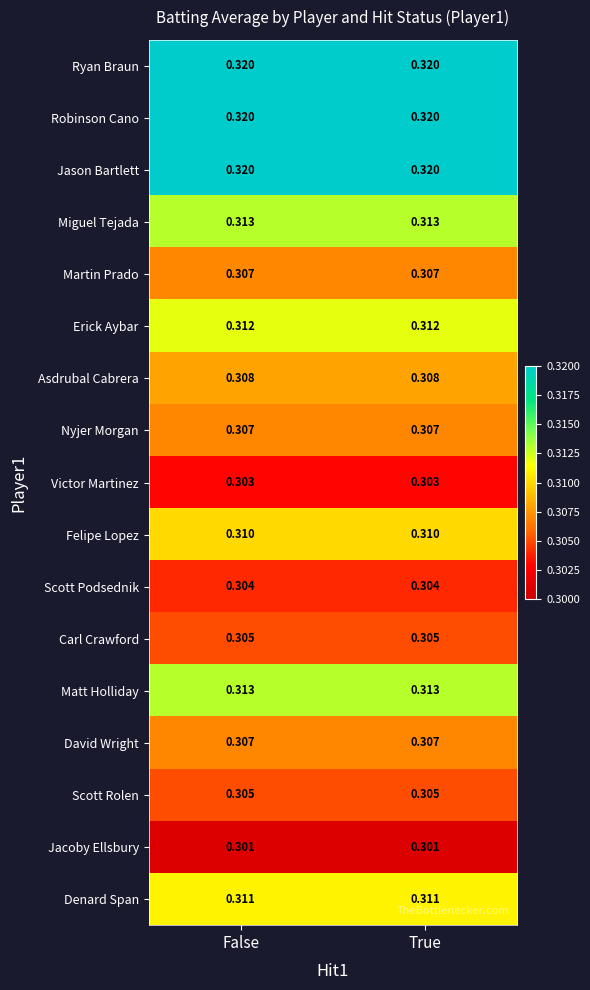

Is the value of Erick Aybar at False greater than the value of Felipe Lopez at True?

Yes